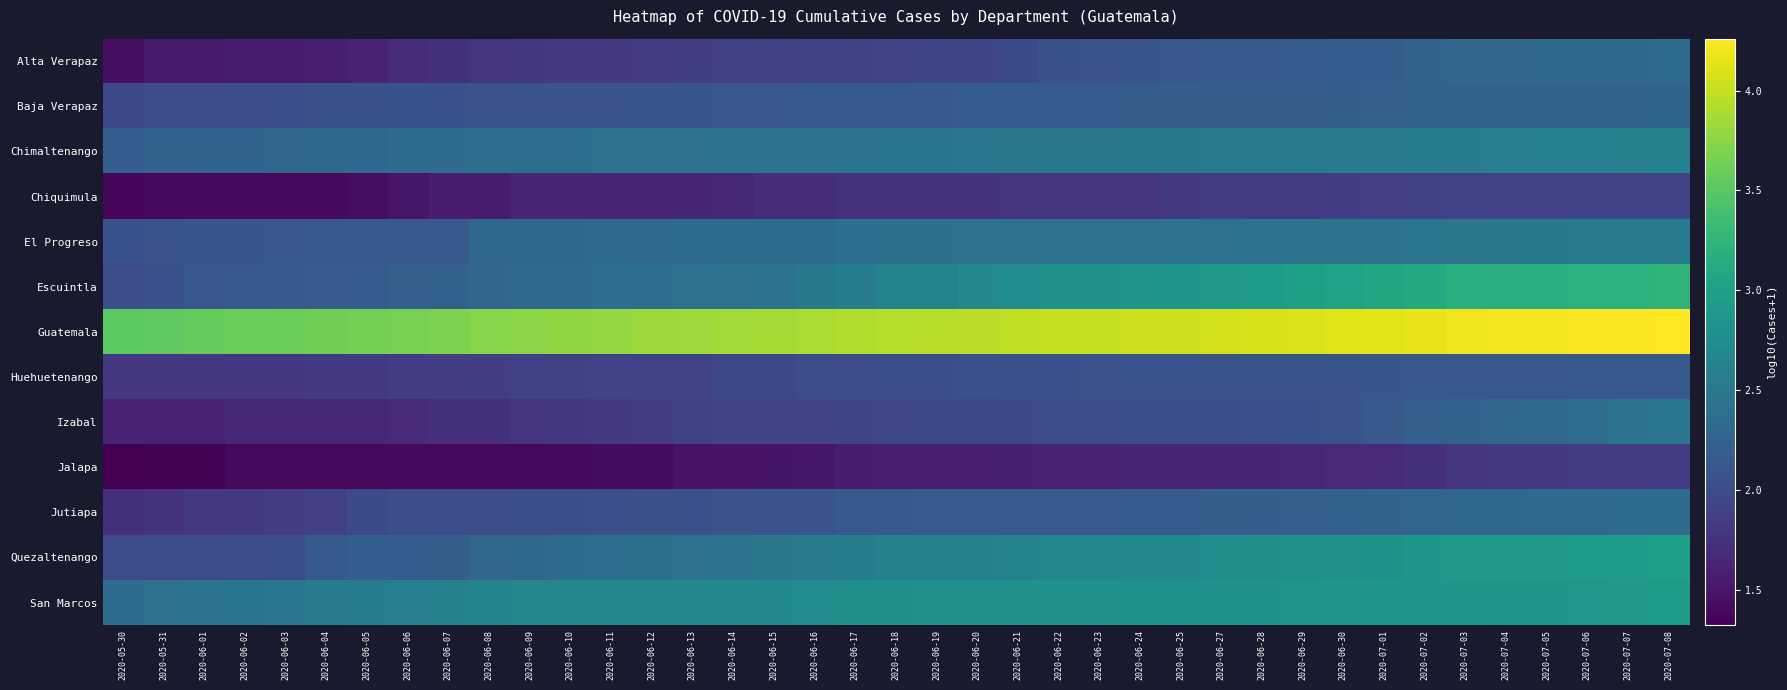

Which label corresponds to the largest value in the chart?

2020-07-08